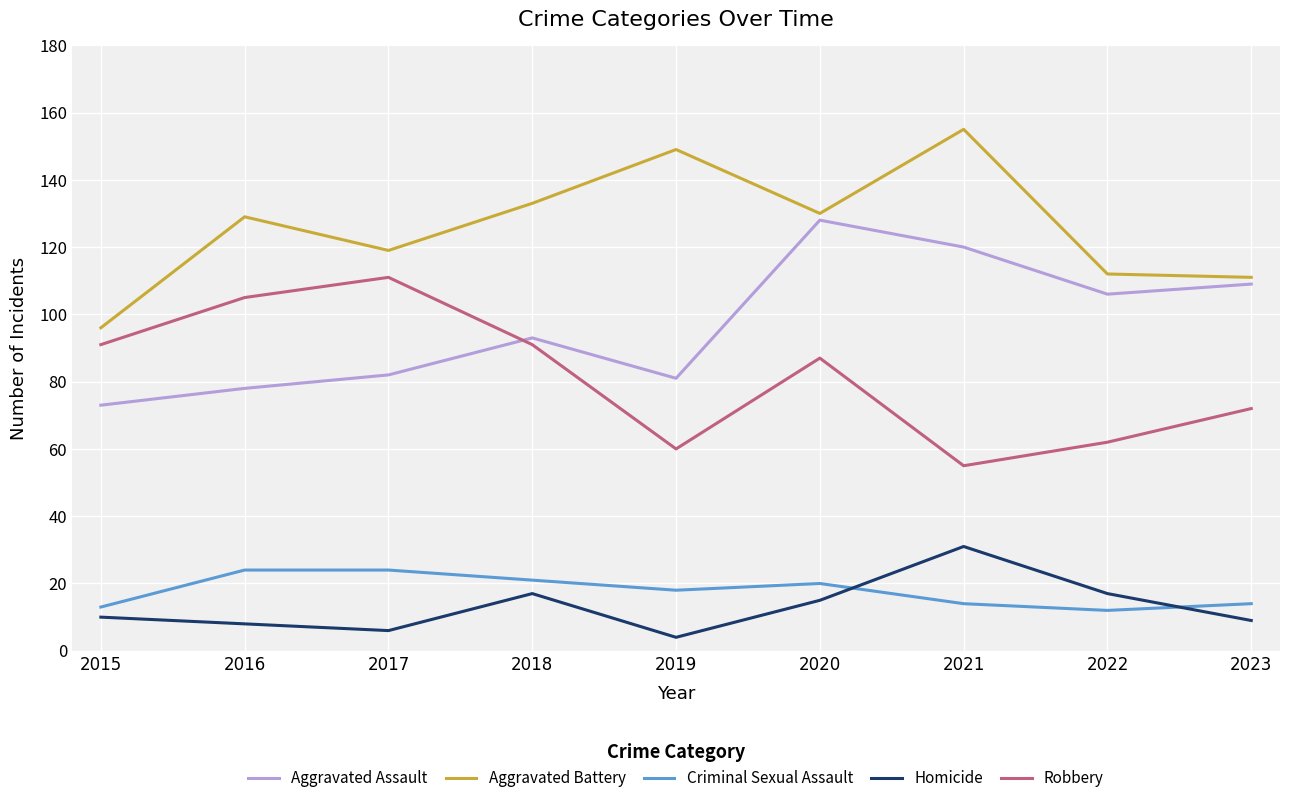

True or false: Aggravated Battery and Aggravated Assault intersect in this chart.

False